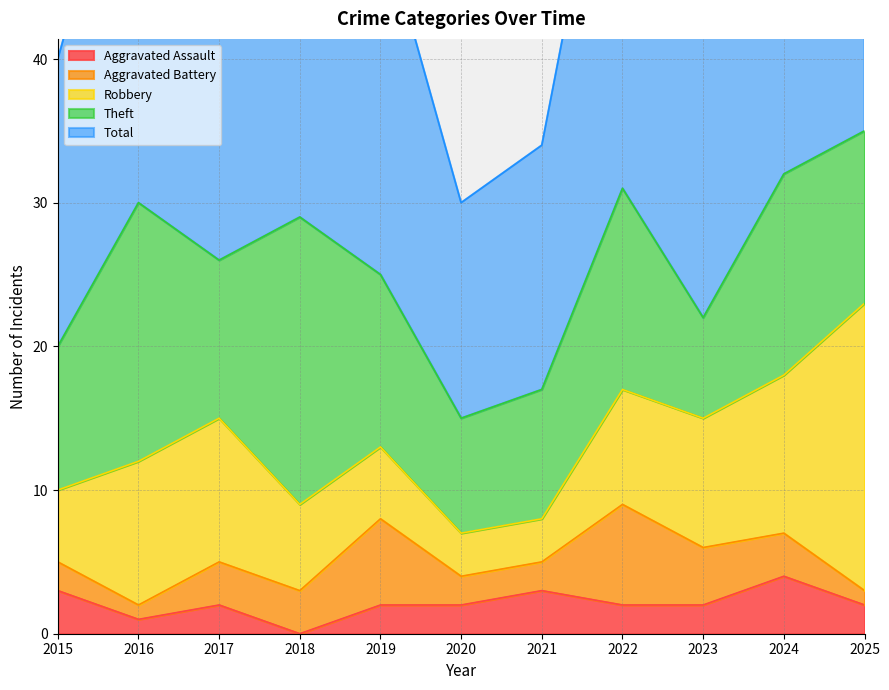

Where is the first local minimum for Aggravated Battery?

2016